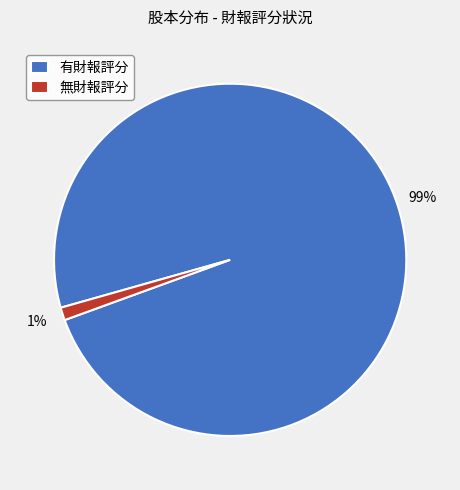

Between 有財報評分 and 無財報評分, which is larger?

有財報評分